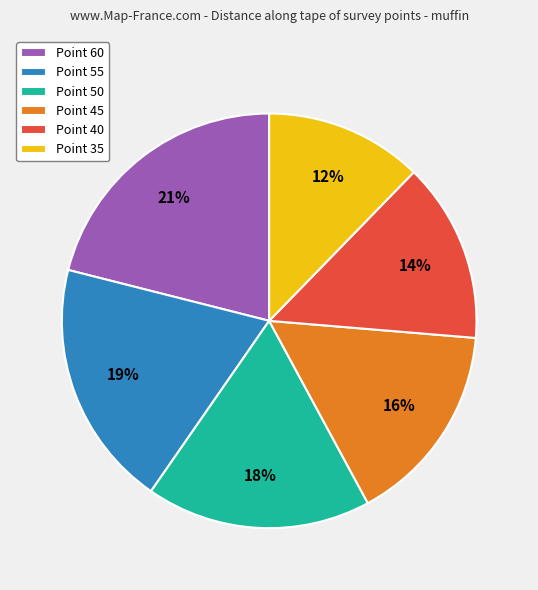

How many slices are in this pie chart?

6